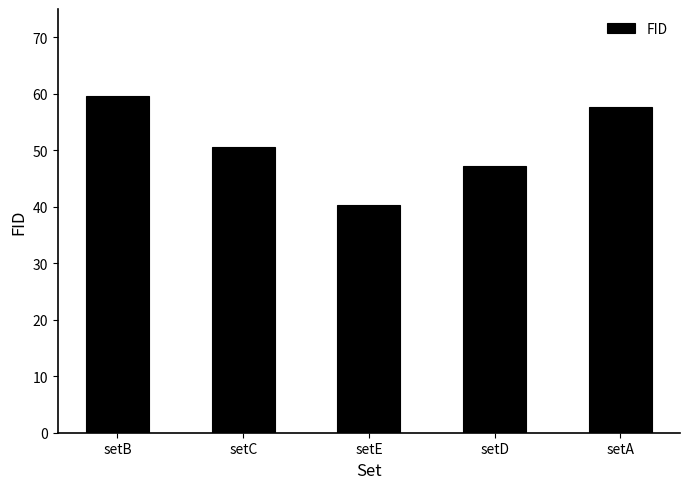

What is the label of the 3rd bar from the right?

setE